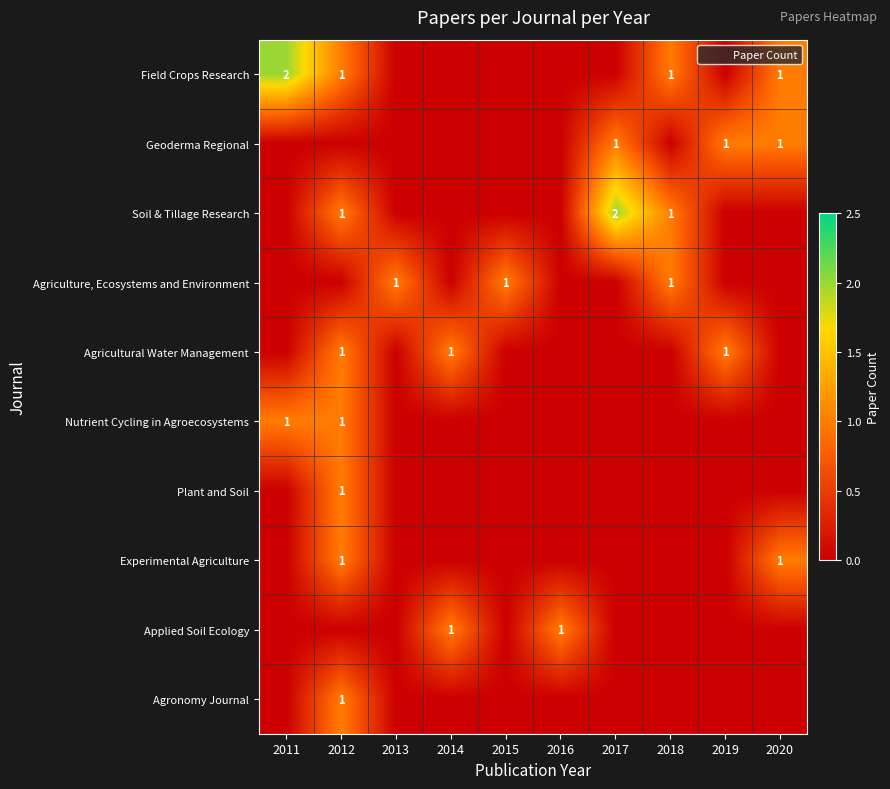

Which category has the highest value across all series?

2011